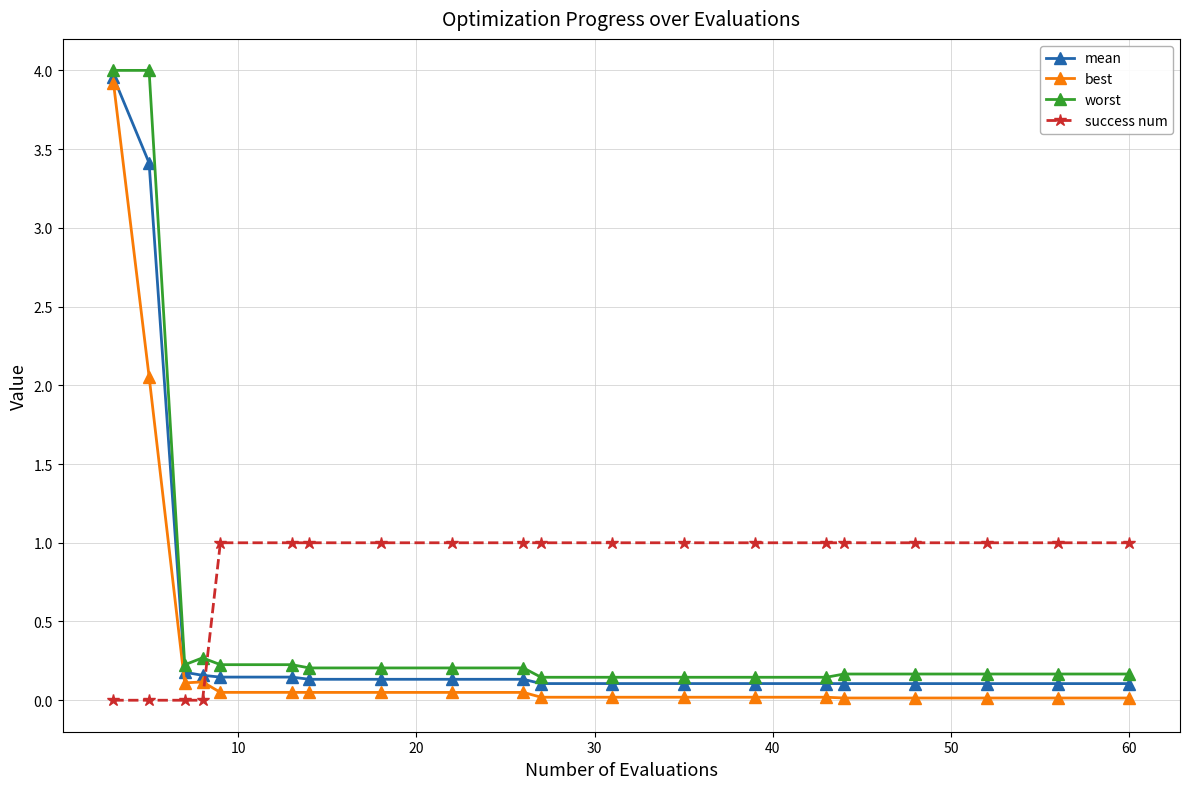

How many series are shown in this chart?

4